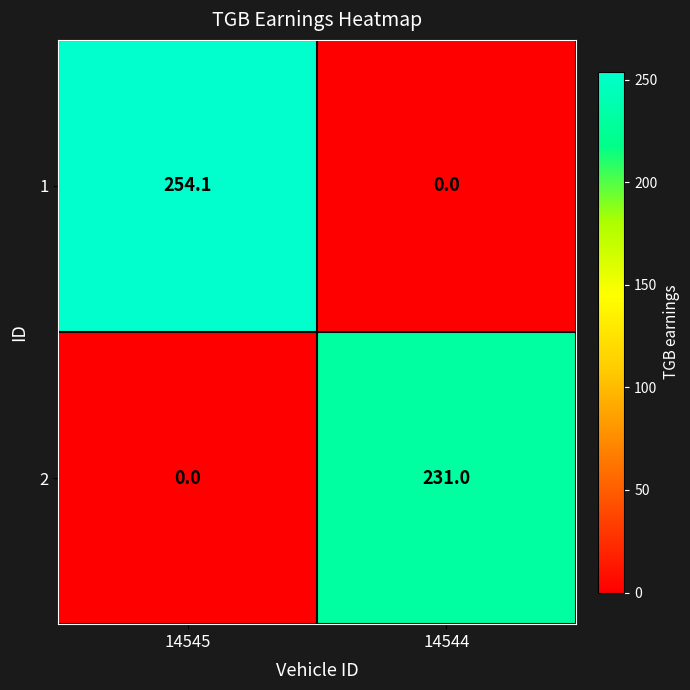

At which label does 2 reach its peak?

14544